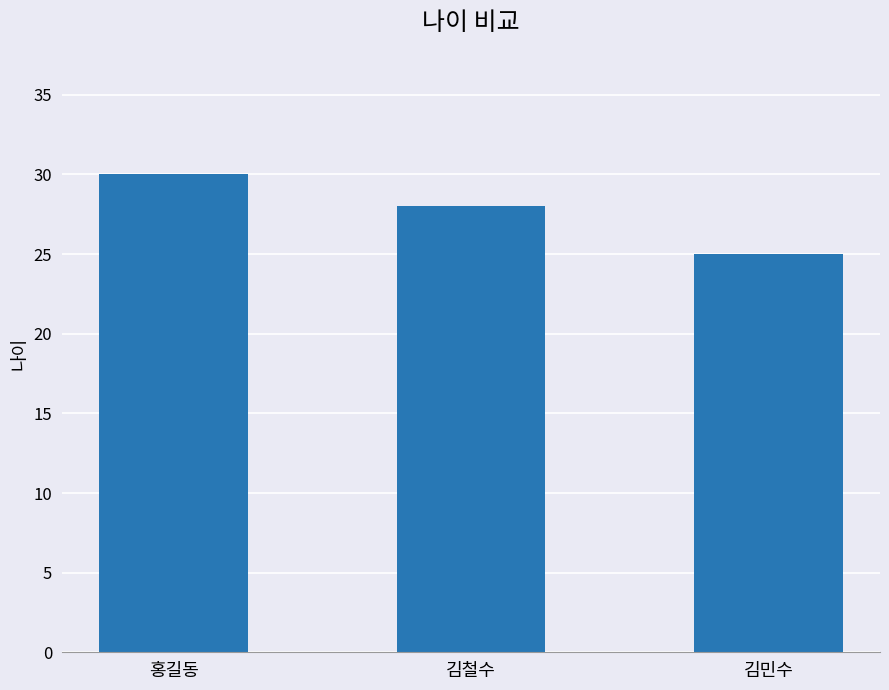

Where is the data nearest to the value 27?

김철수